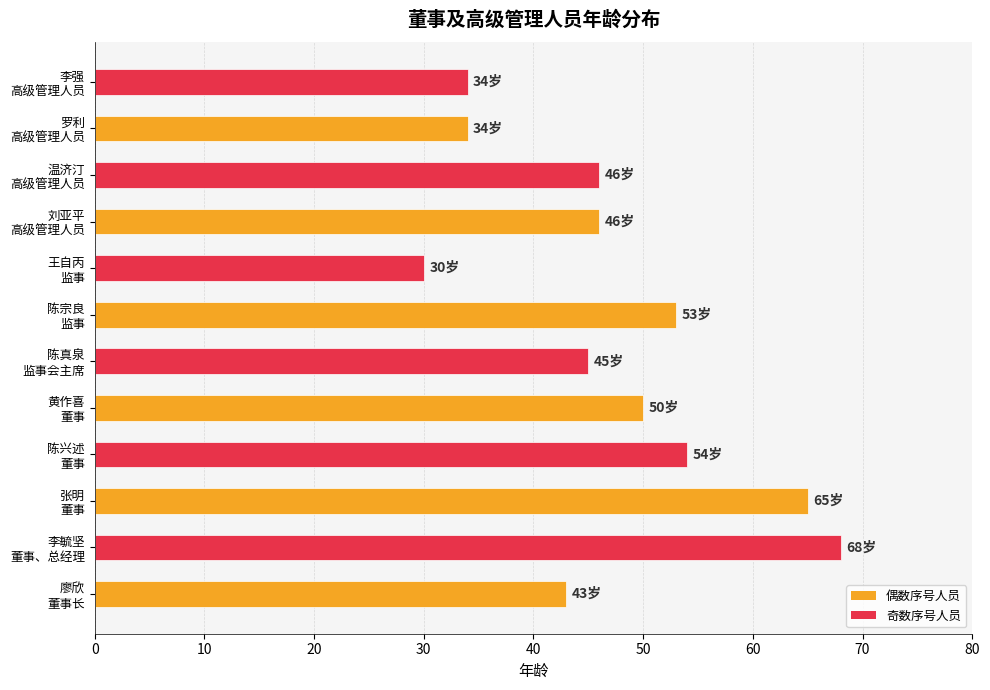

What is the sum of all values?

568